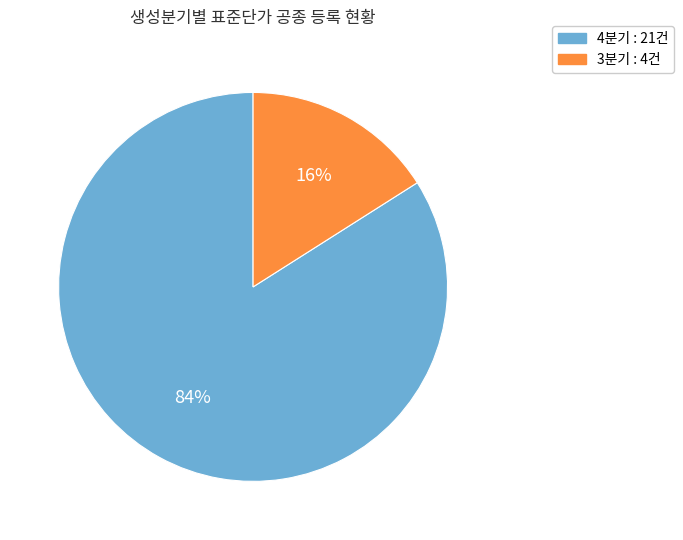

The 4분기 slice represents 84% of the pie. True or false?

True